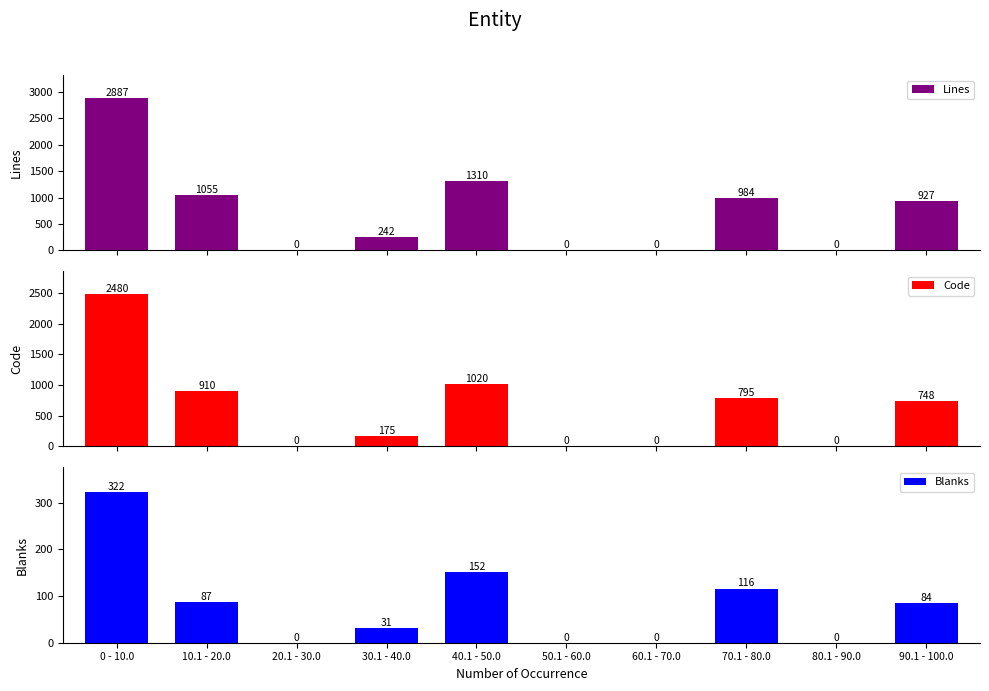

What is the label of the 10th bar from the left?

90.1 - 100.0